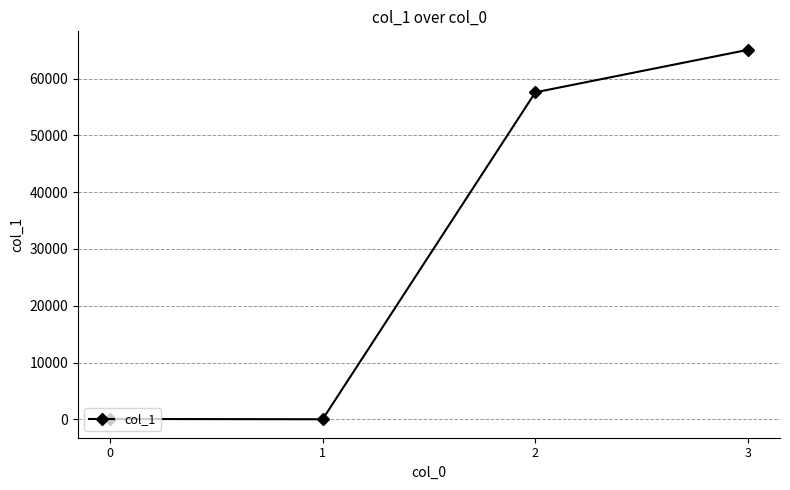

What is the maximum value shown in the chart?

65087